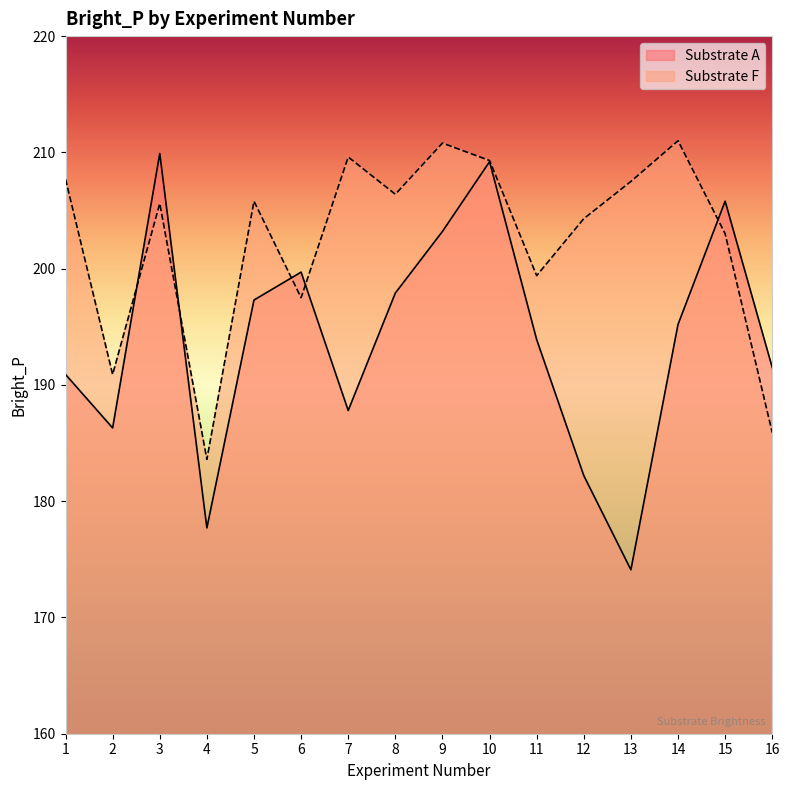

Reading left to right, list all the values displayed in this chart.

Substrate A: 1=190.9	2=186.3	3=209.9	4=177.7	5=197.3	6=199.7	7=187.8	8=197.9	9=203.2	10=209.2	11=193.9	12=182.2	13=174.1	14=195.2	15=205.8	16=191.5
Substrate F: 1=207.7	2=190.9	3=205.6	4=183.6	5=205.8	6=197.5	7=209.6	8=206.4	9=210.8	10=209.3	11=199.4	12=204.3	13=207.5	14=211.0	15=203.0	16=185.9